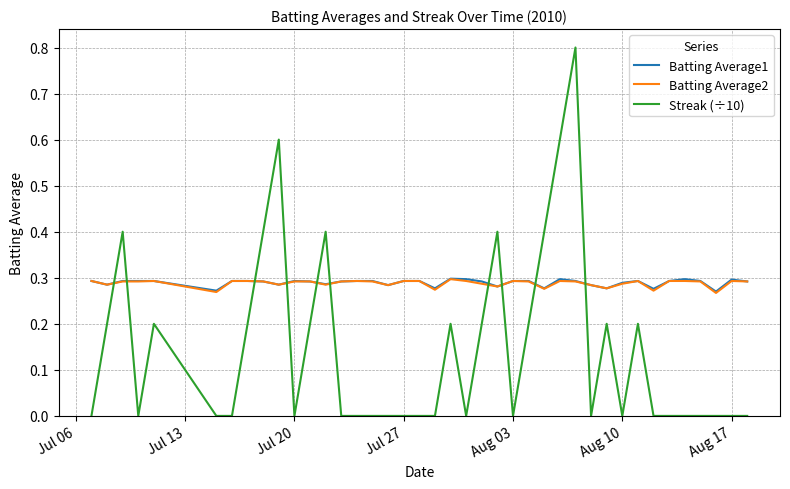

What is the greatest value displayed?

0.8